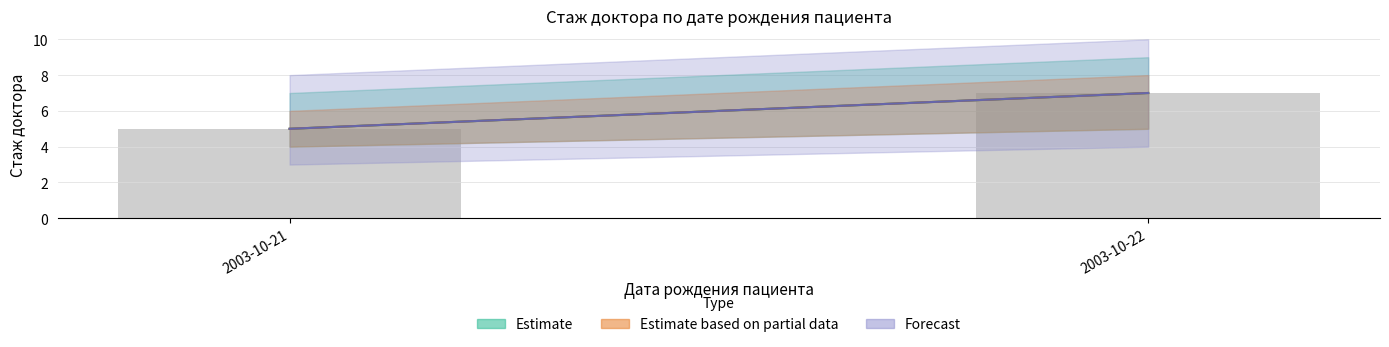

At which category does the chart reach its minimum across all series?

2003-10-21